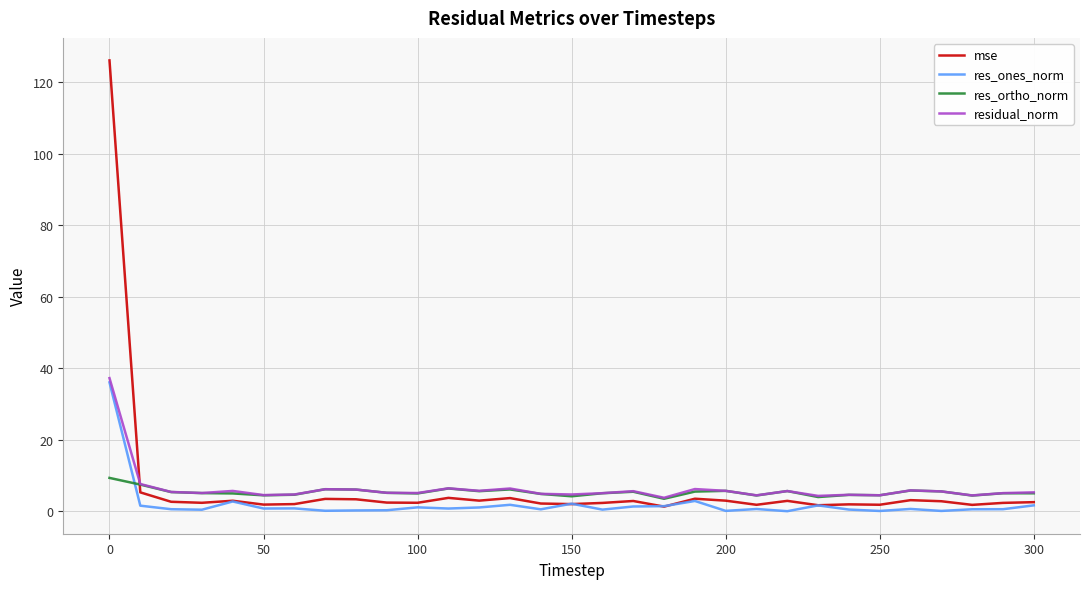

How many intersections are there between mse and res_ortho_norm?

1